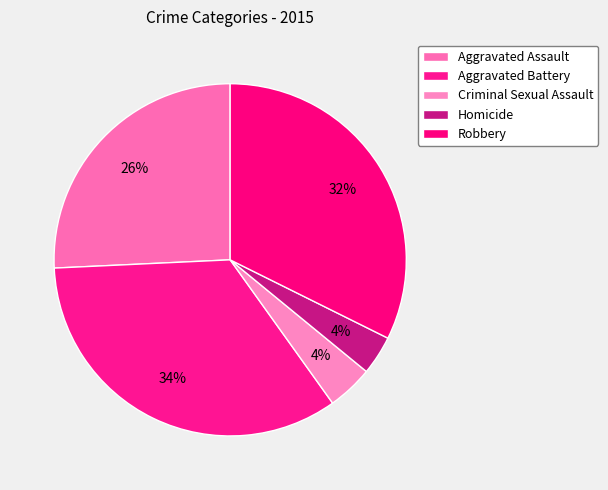

How many segments does this pie chart have?

5